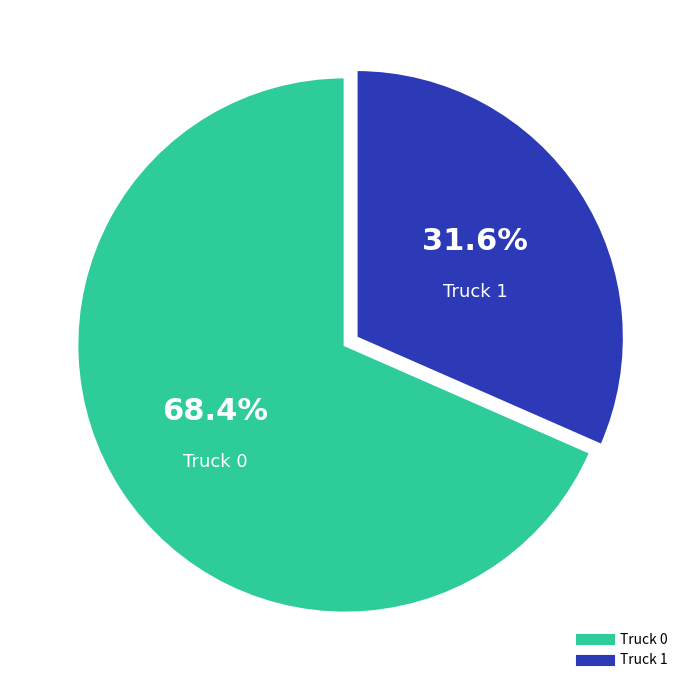

Which category has the smallest portion of the pie?

Truck 1